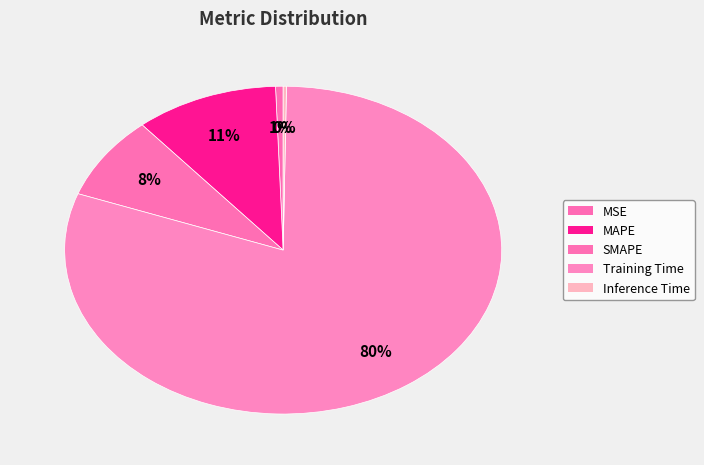

How many slices are in this pie chart?

5